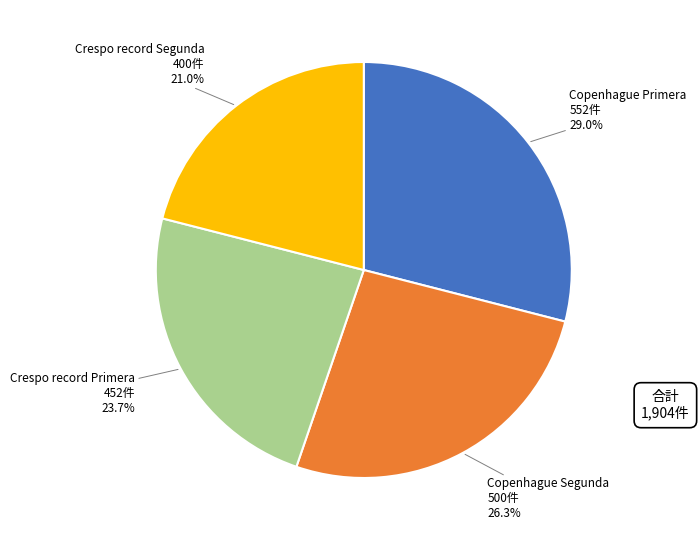

Does any single category account for the majority?

No